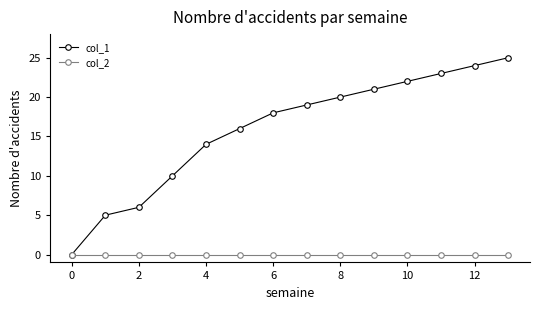

What is the maximum value for col_1?

25